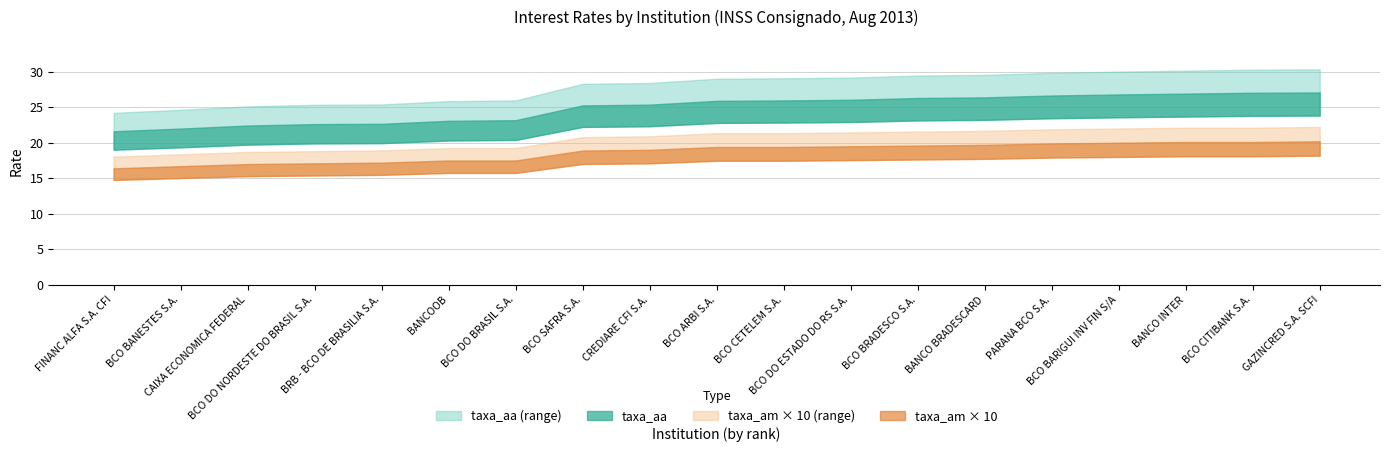

What is the difference between the taxa_aa values at BCO SAFRA S.A. and BRB - BCO DE BRASILIA S.A.?

2.6